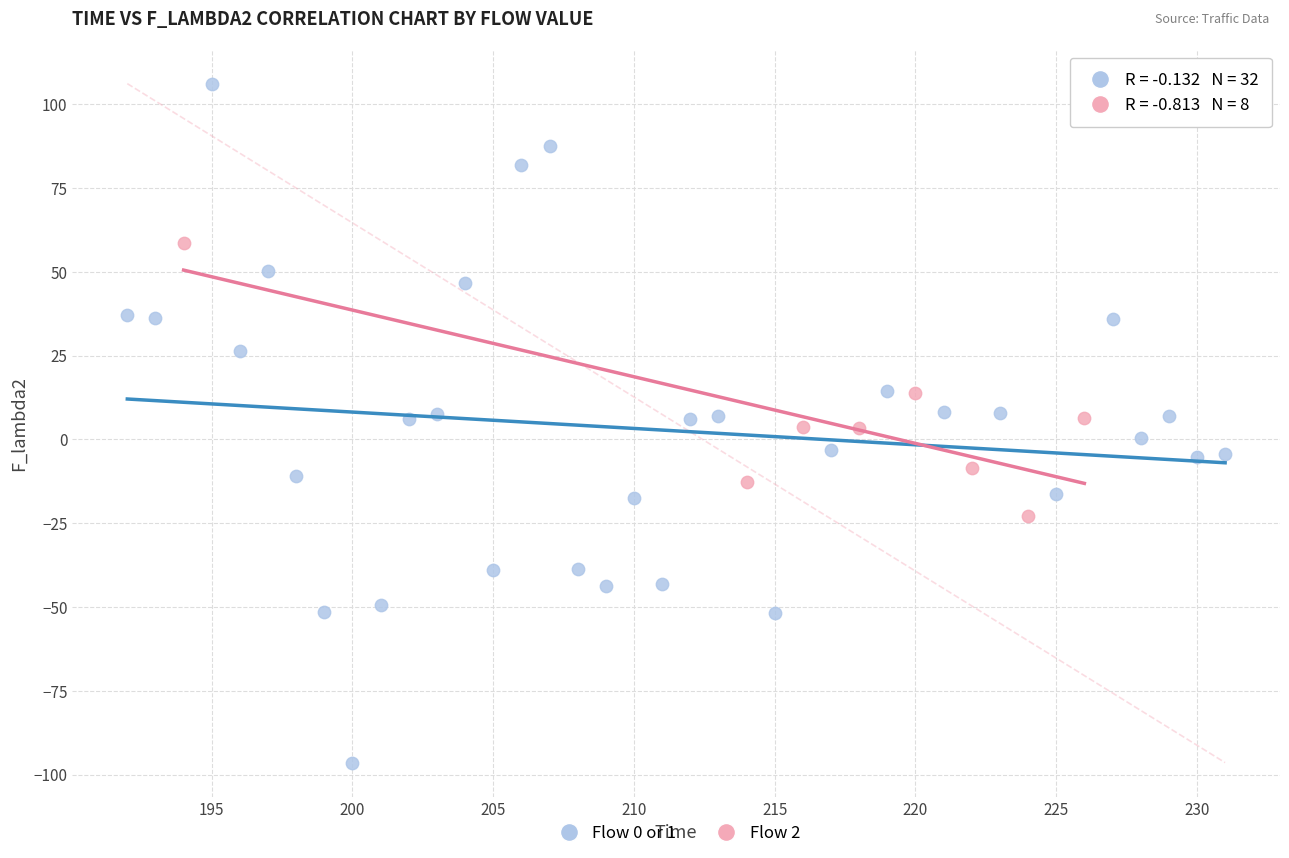

Which series reaches the maximum Y coordinate?

Flow 0 or 1